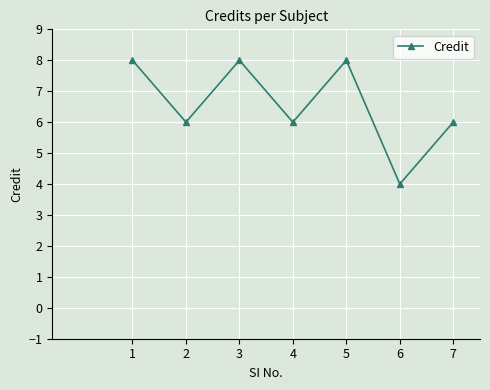

What is the approximate value at 1?

8